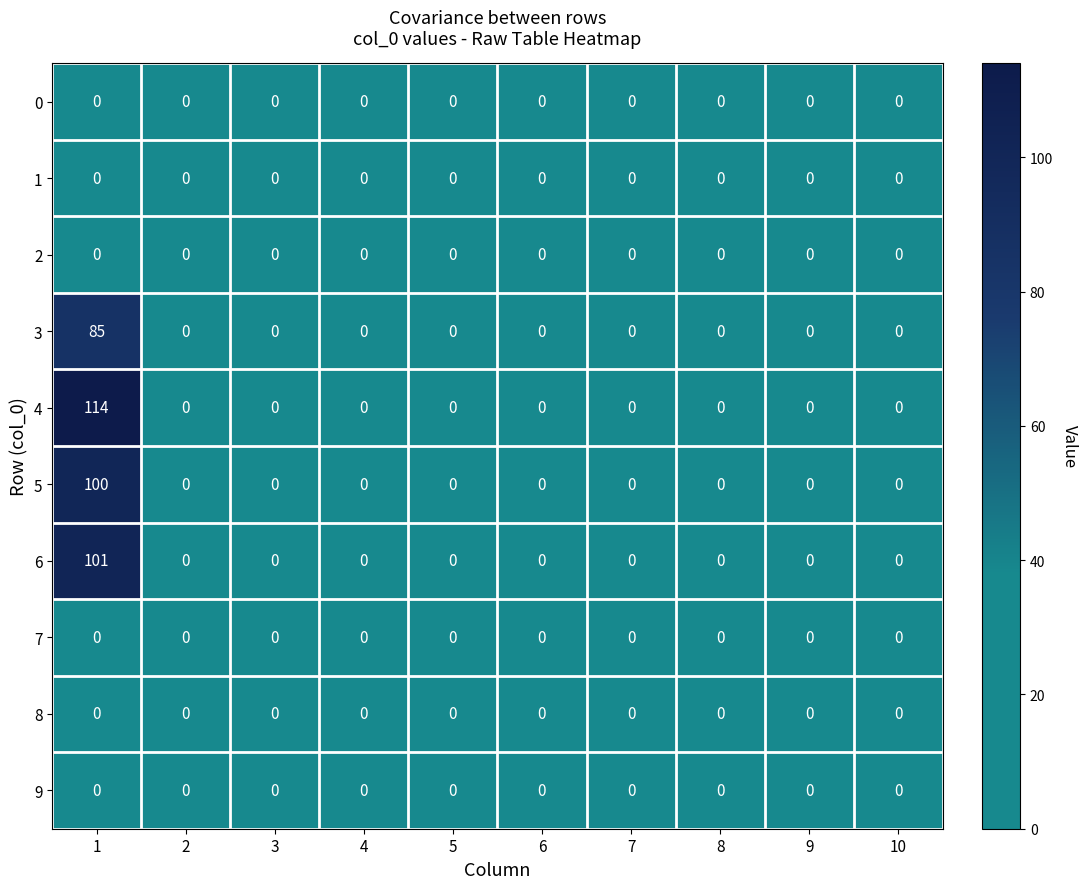

Which series has the widest spread of values?

4